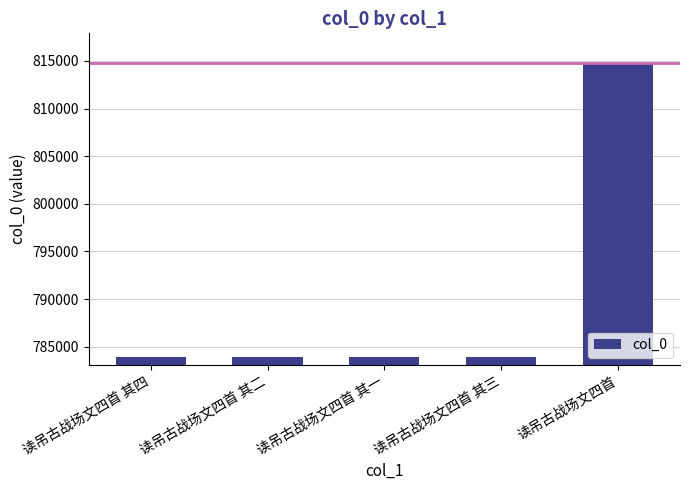

What is the maximum value shown in the chart?

814807